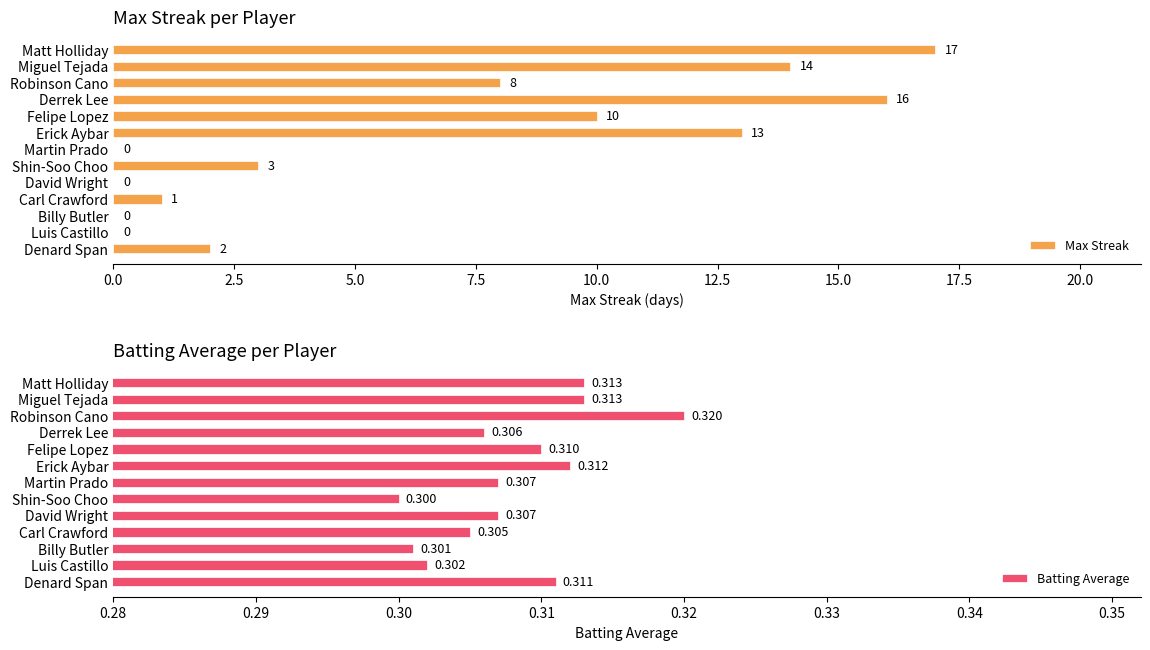

How many Batting Average values are between 0 and 1?

13